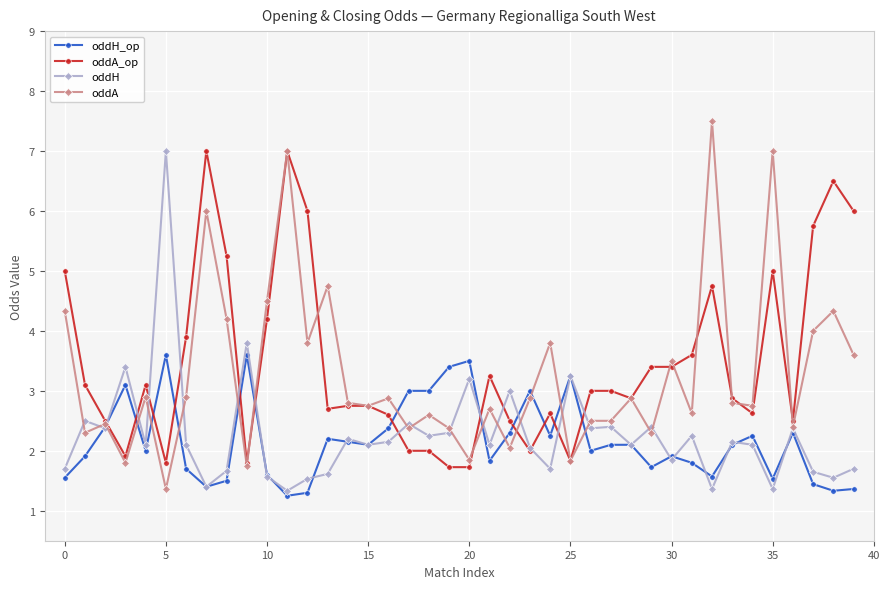

At how many categories does at least one series exceed 1?

40